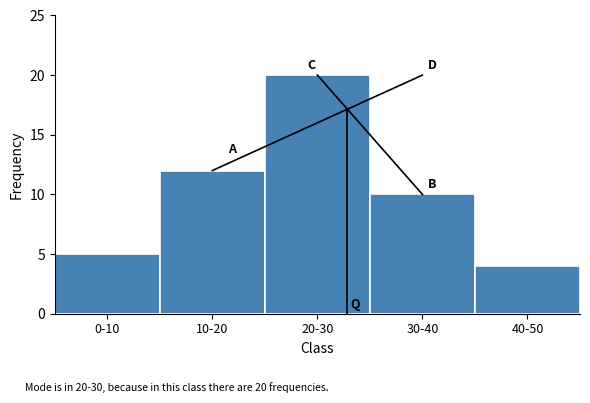

Reading left to right, what are all the values shown in this chart?

5	12	20	10	4